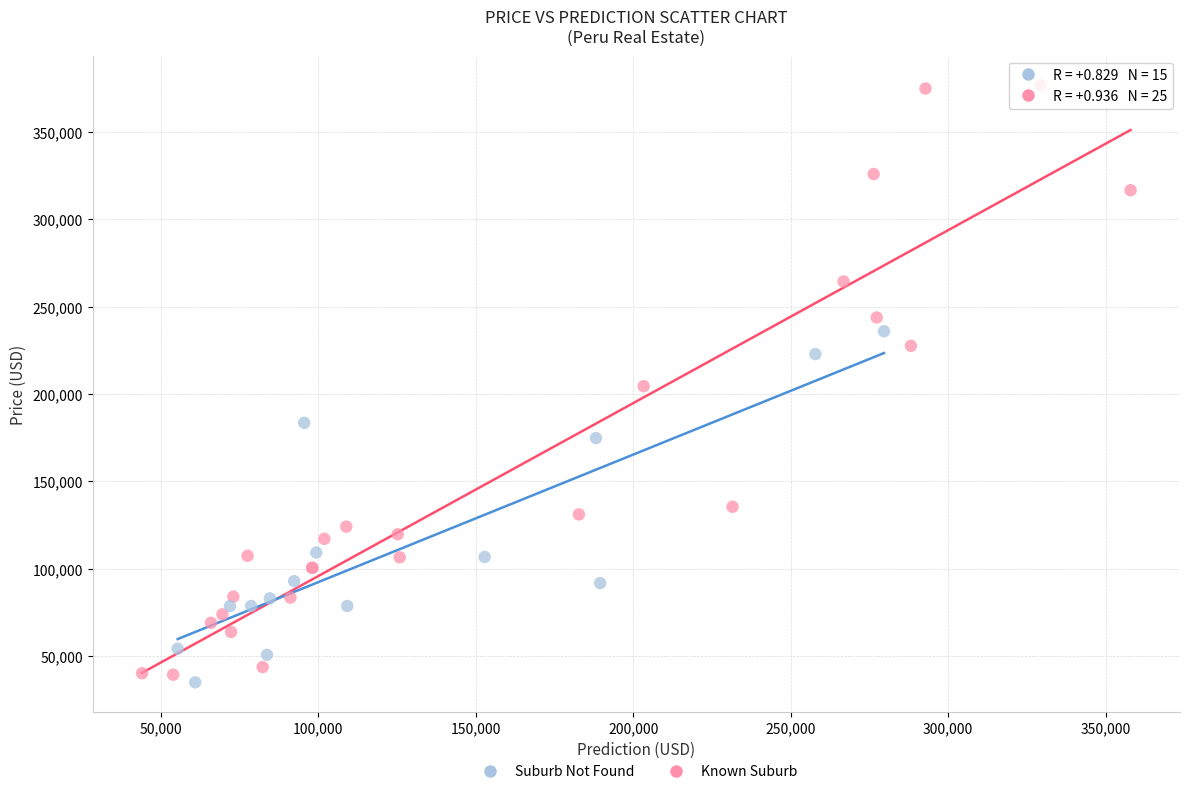

Which series has the widest spread of Y values?

Known Suburb